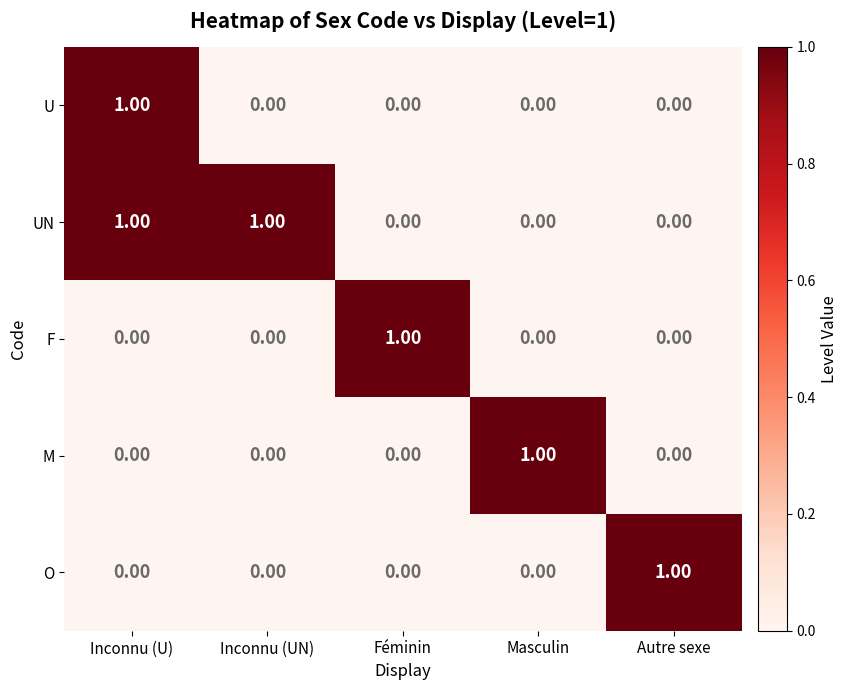

At how many categories does at least one series exceed 0?

5